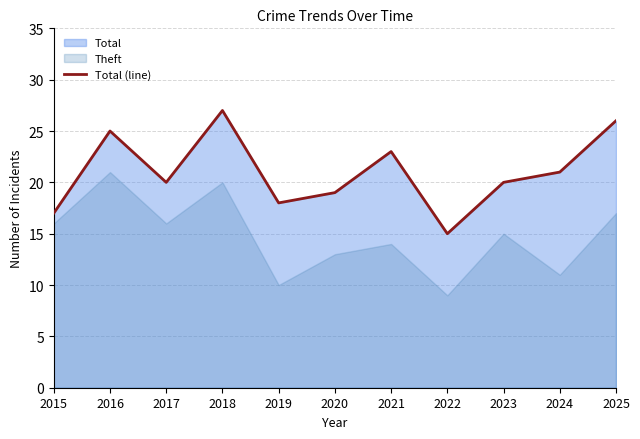

True or false: the data shows 15 at 2022.

True